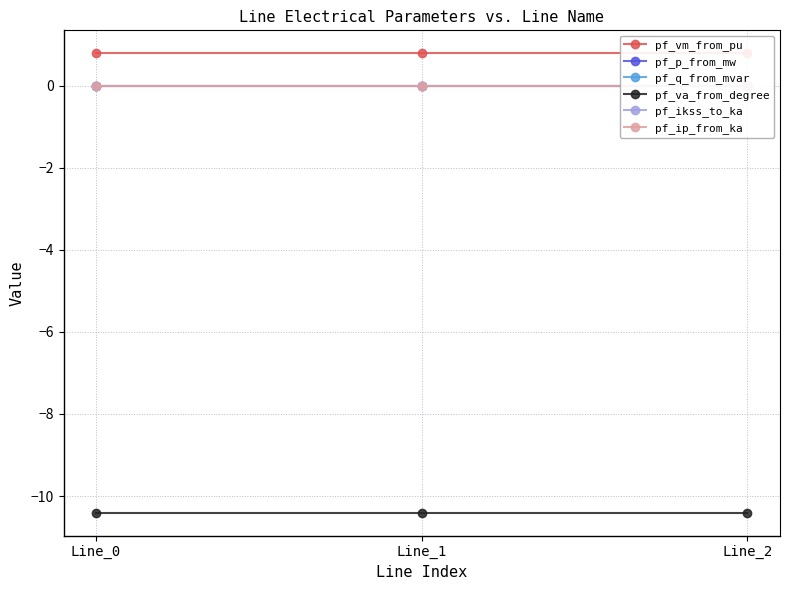

Is it true that pf_p_from_mw equals -0.0 at Line_2?

False